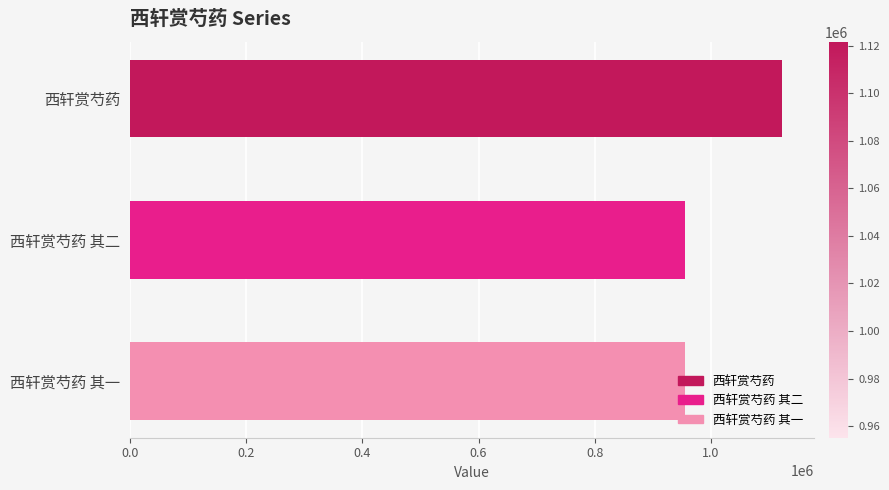

How many data points are less than 955143?

1